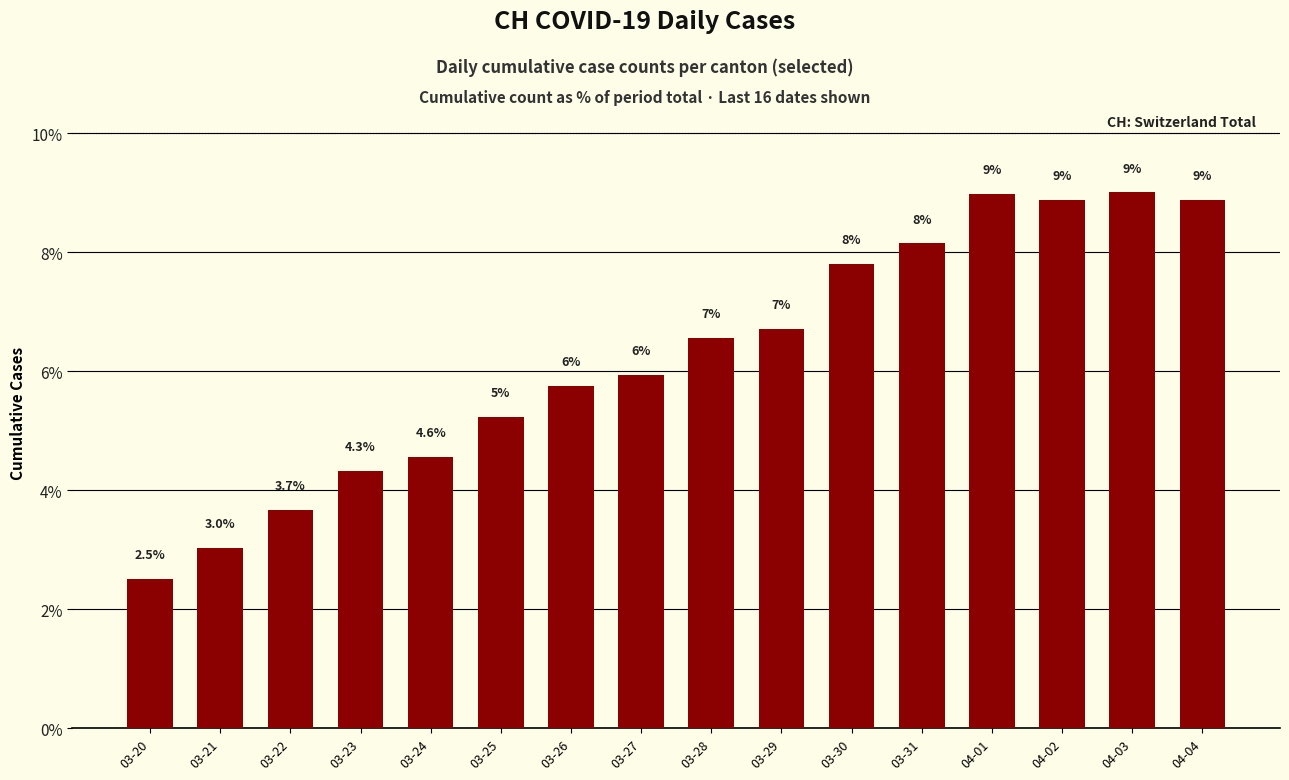

What is the ratio of the value at 03-22 to the value at 04-03?

0.4